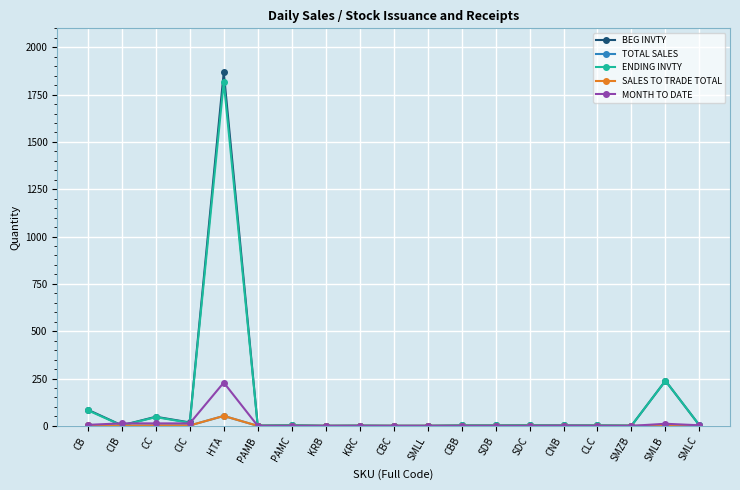

What is the maximum value for SALES TO TRADE TOTAL?

52.4